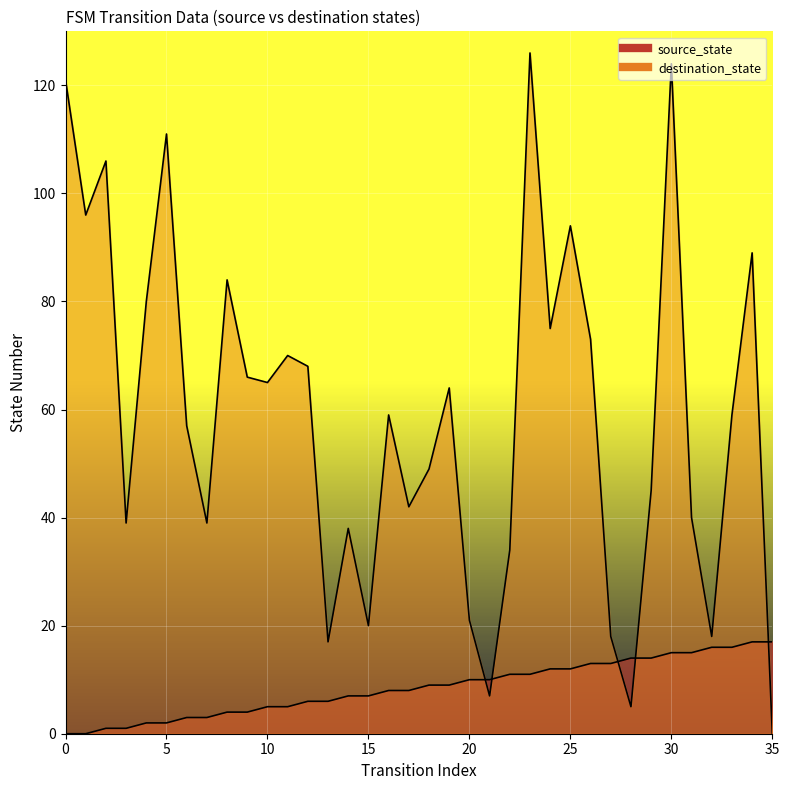

What is the difference between the maximum and minimum values in the source_state series?

17